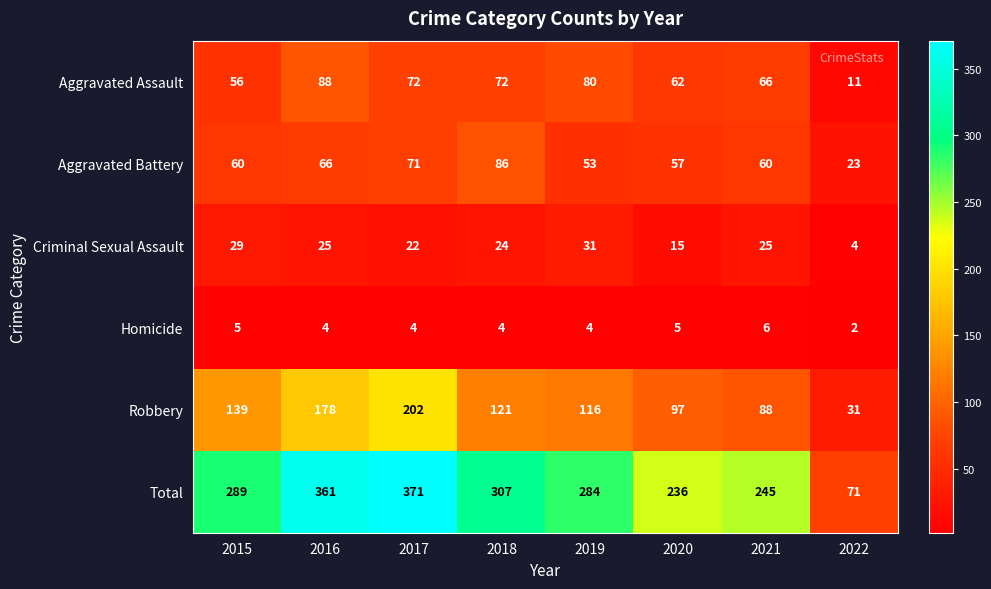

What is the total value across all series at 2020?

472